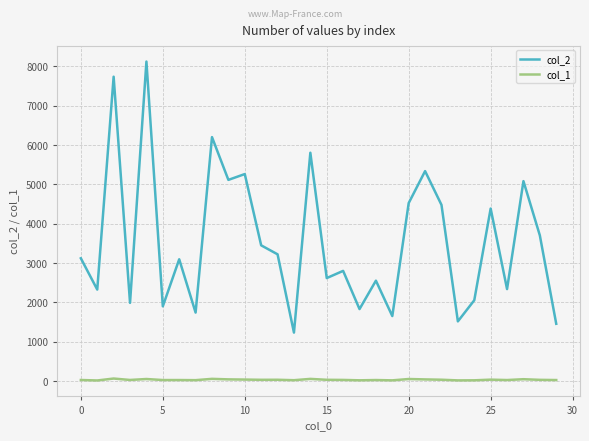

Which series has the largest total across all categories?

col_2